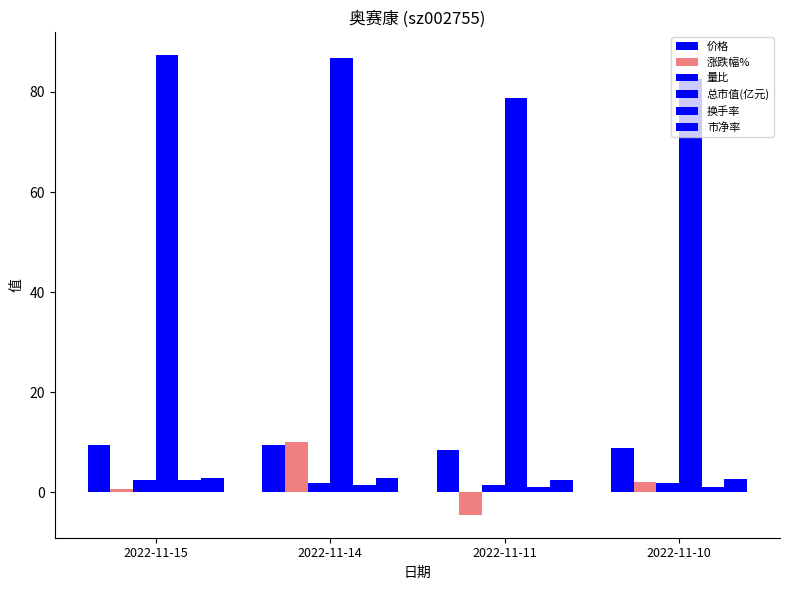

What is the sum of all 换手率 values?

5.8